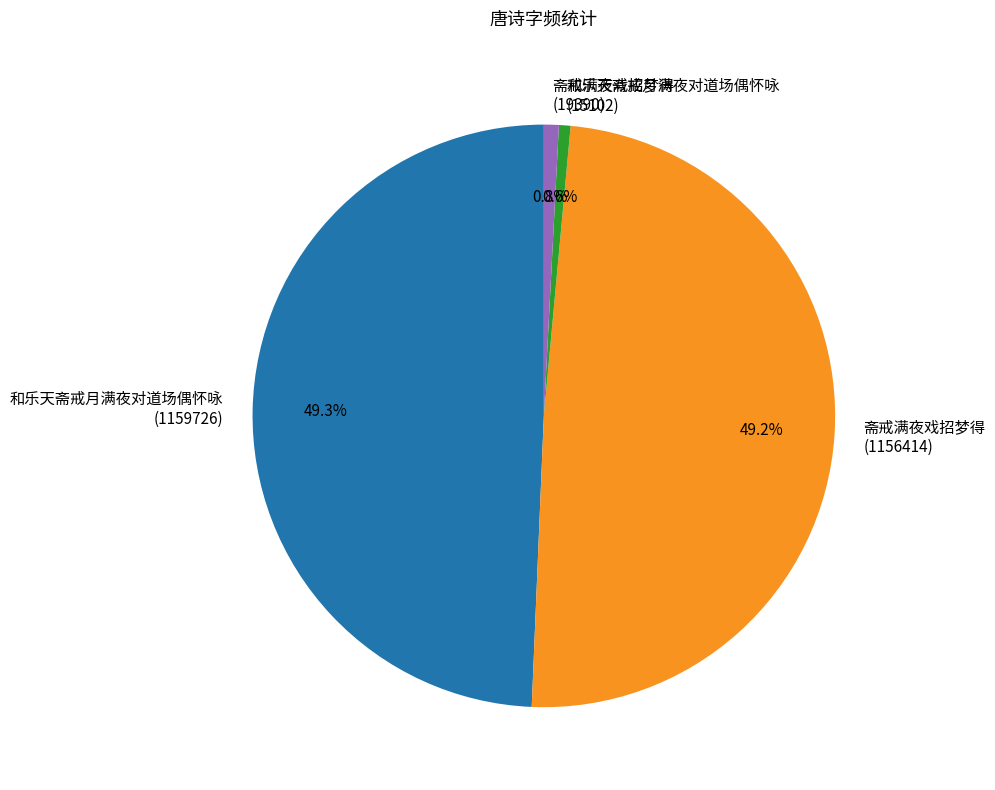

Count the number of slices in the pie.

4